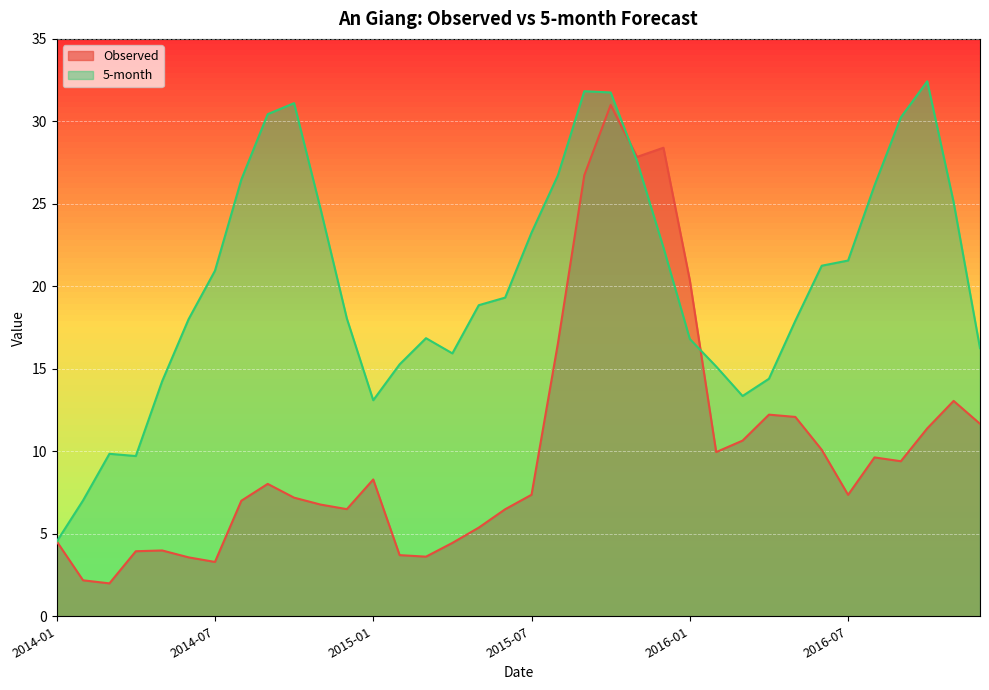

What position from the right is 2014-07?

30